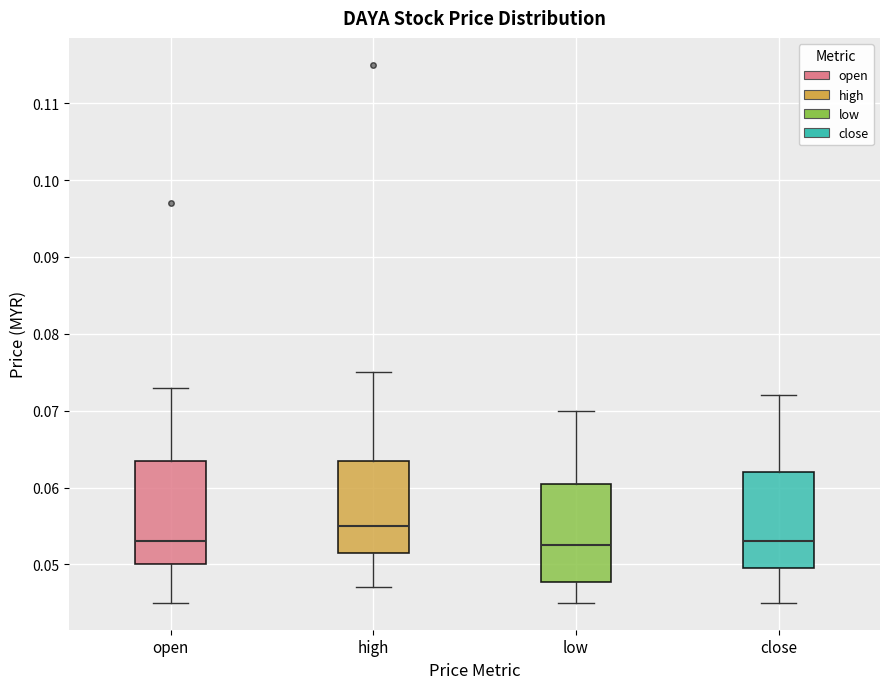

Reading left to right, read every box against the y-axis: the position of its median line, the range the box covers, and the ends of its whiskers. The values are not printed on the chart, so give them approximately, as read against the axis.

open: median 0.053, box 0.050 to 0.064, whiskers 0.045 to 0.073
high: median 0.055, box 0.052 to 0.064, whiskers 0.047 to 0.075
low: median 0.053, box 0.048 to 0.061, whiskers 0.045 to 0.070
close: median 0.053, box 0.050 to 0.062, whiskers 0.045 to 0.072